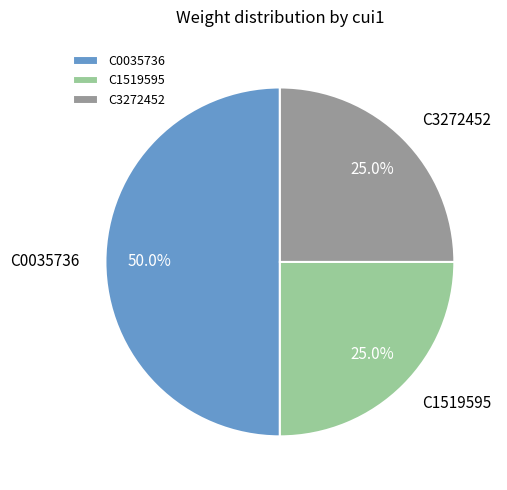

To the nearest percent, what portion does C0035736 represent?

50%